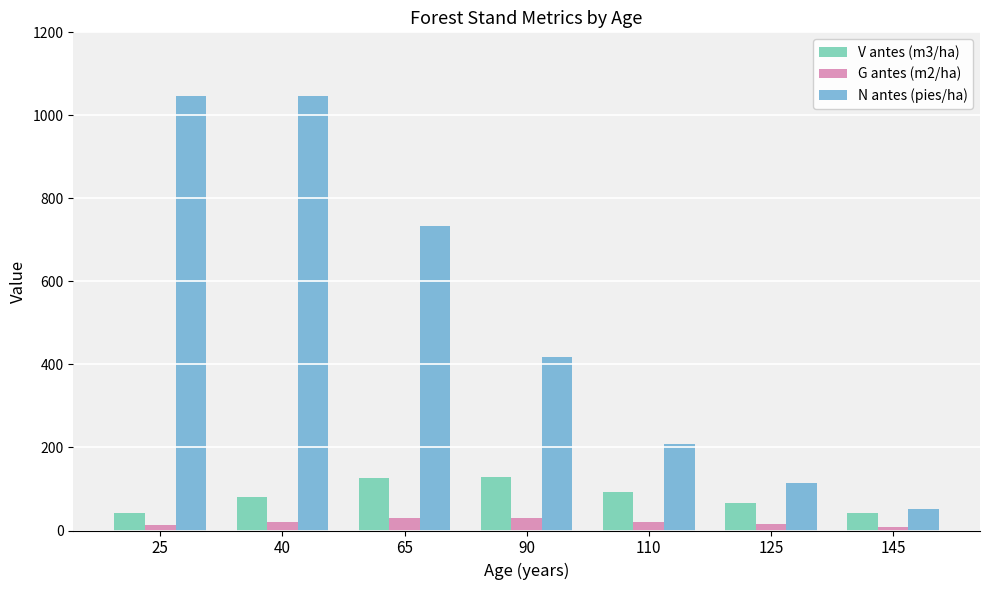

List the series in order of their peak value, highest first.

N antes (pies/ha), V antes (m3/ha), G antes (m2/ha)